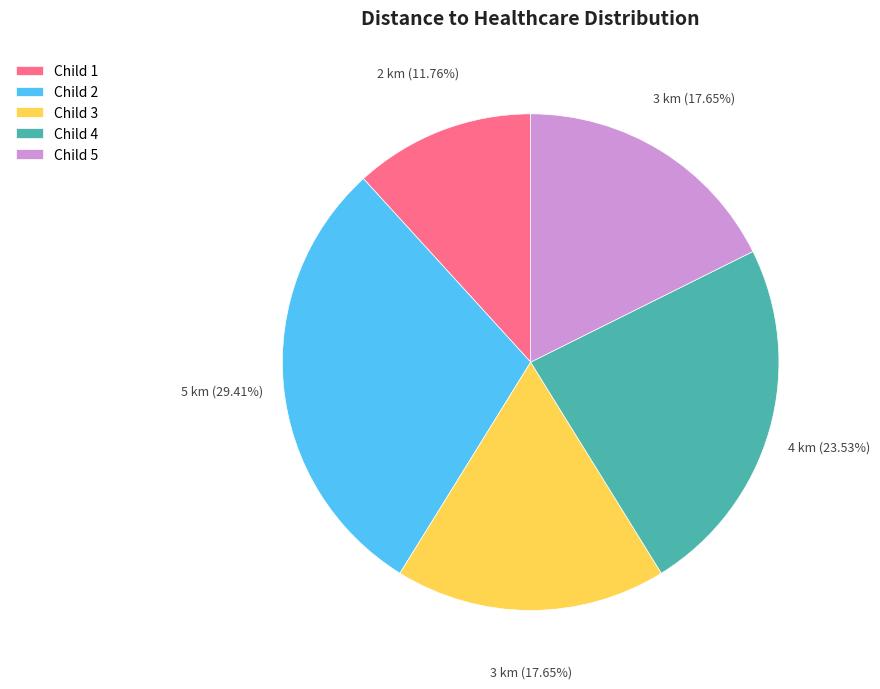

To the nearest percent, what is the combined percentage of Child 1 and Child 4?

35%